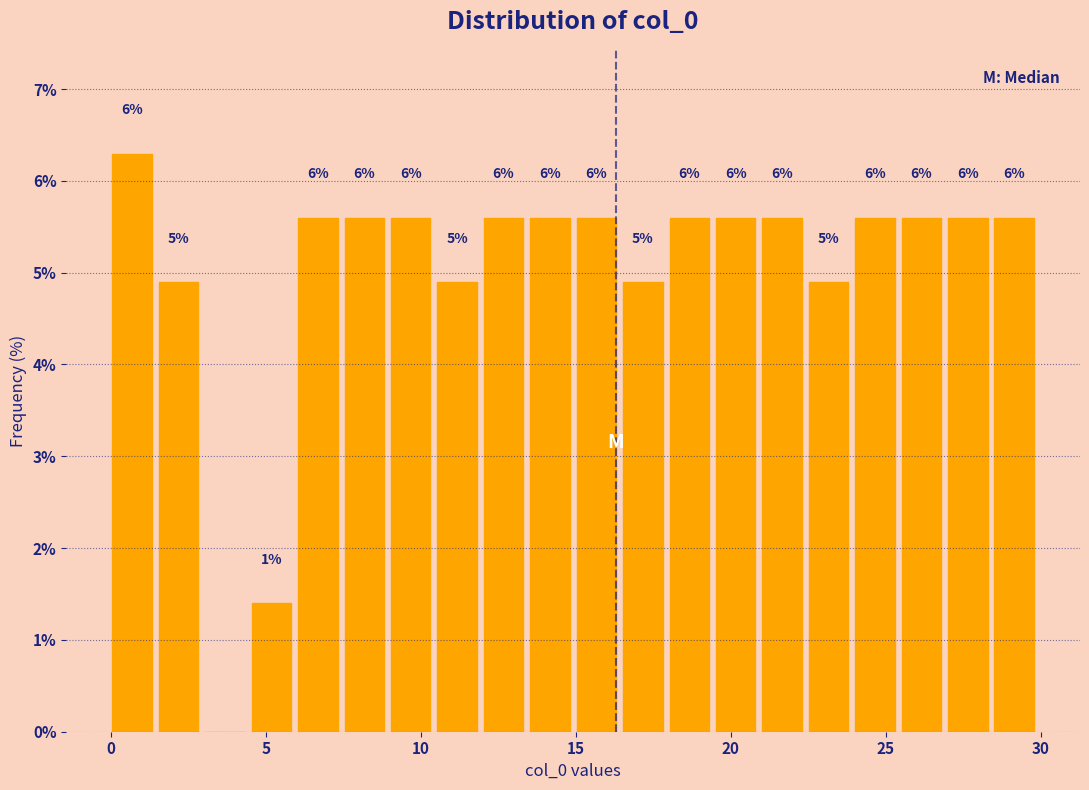

Around what value on the x-axis is the tallest bar? Give the approximate position of its centre, as read against the axis.

0.5